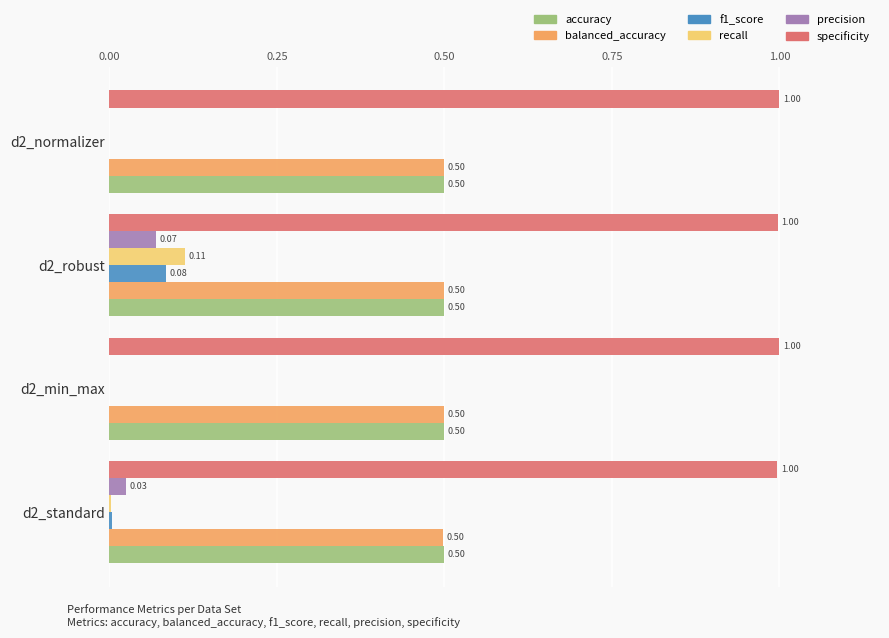

What is the sum of all accuracy values?

2.0